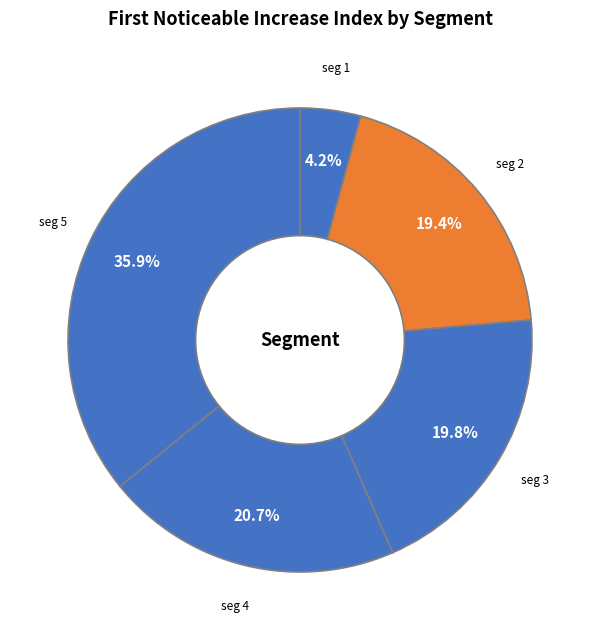

Is there any slice that represents more than half of the pie?

No